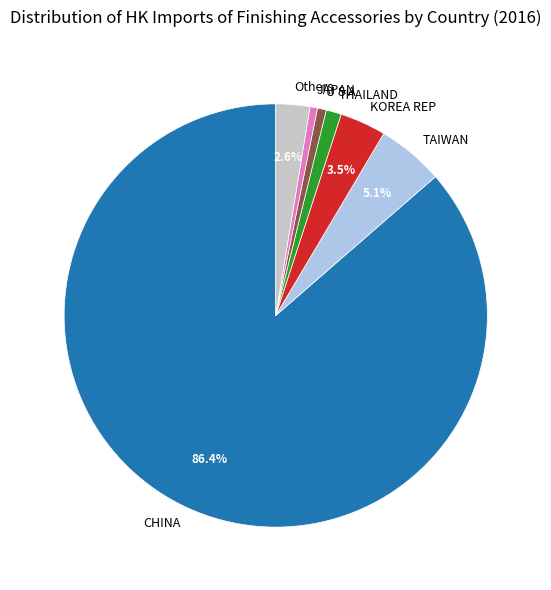

To the nearest percent, what is the difference between the largest and smallest slice percentages?

86%